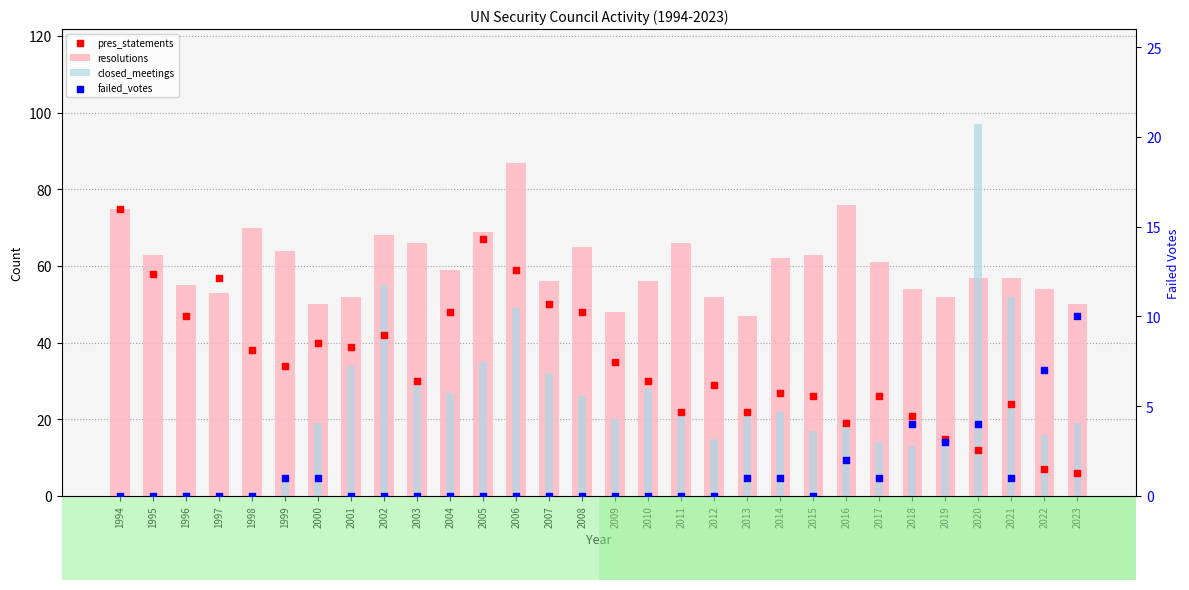

At which category is the sum across all series the highest?

2006